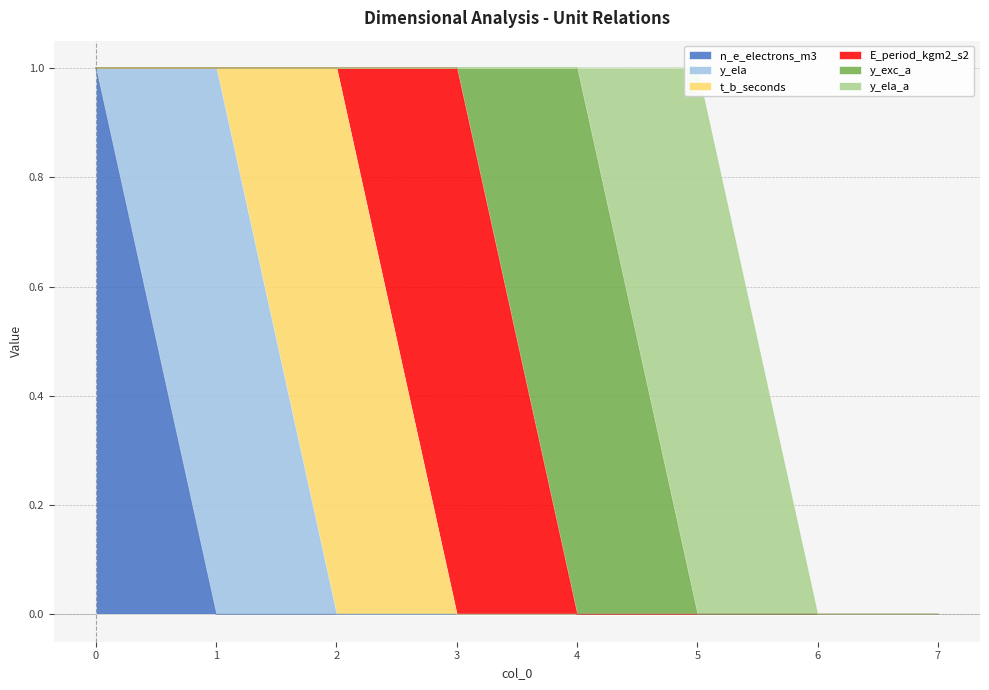

How many values in the n_e_electrons_m3 series exceed 0?

1